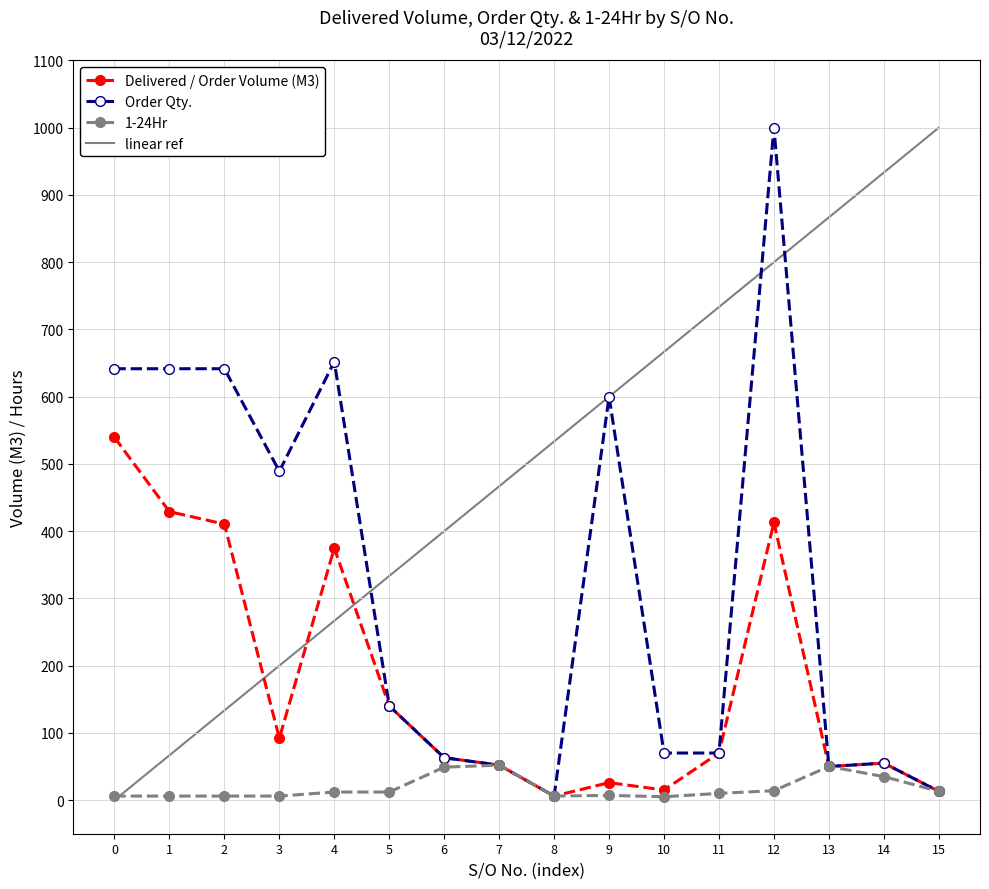

At which category is the sum across all series the highest?

12